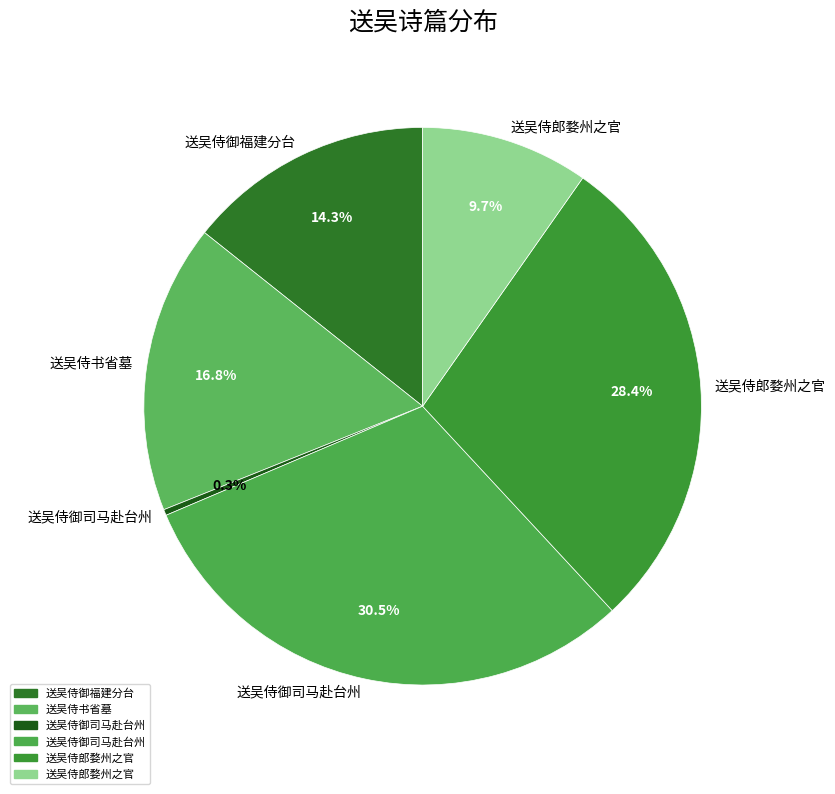

How many slices are in this pie chart?

6